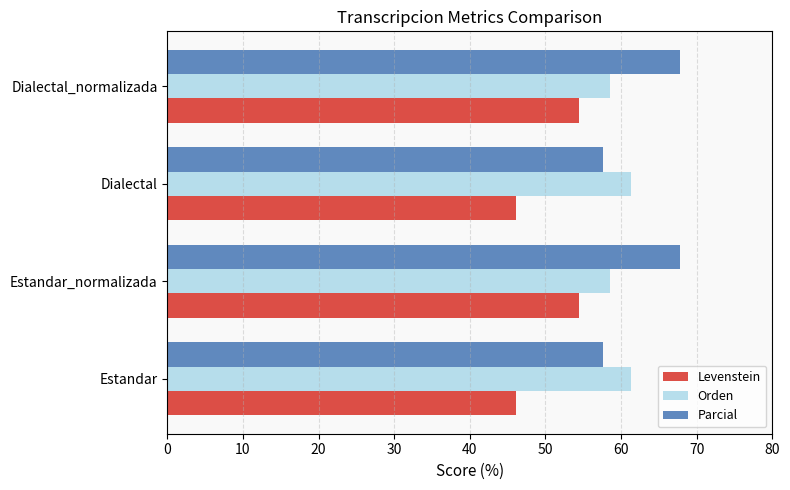

What is the lowest value of the Parcial series?

57.6